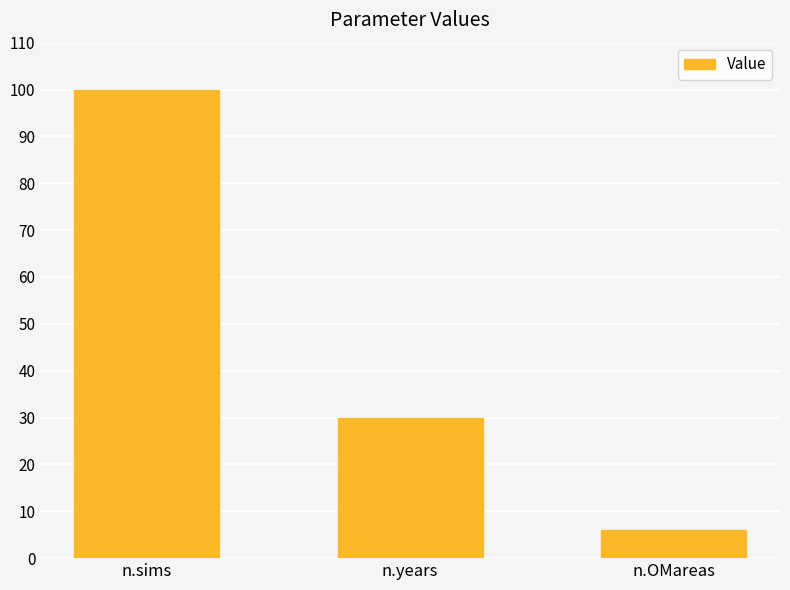

Between n.OMareas and n.sims, which is larger?

n.sims